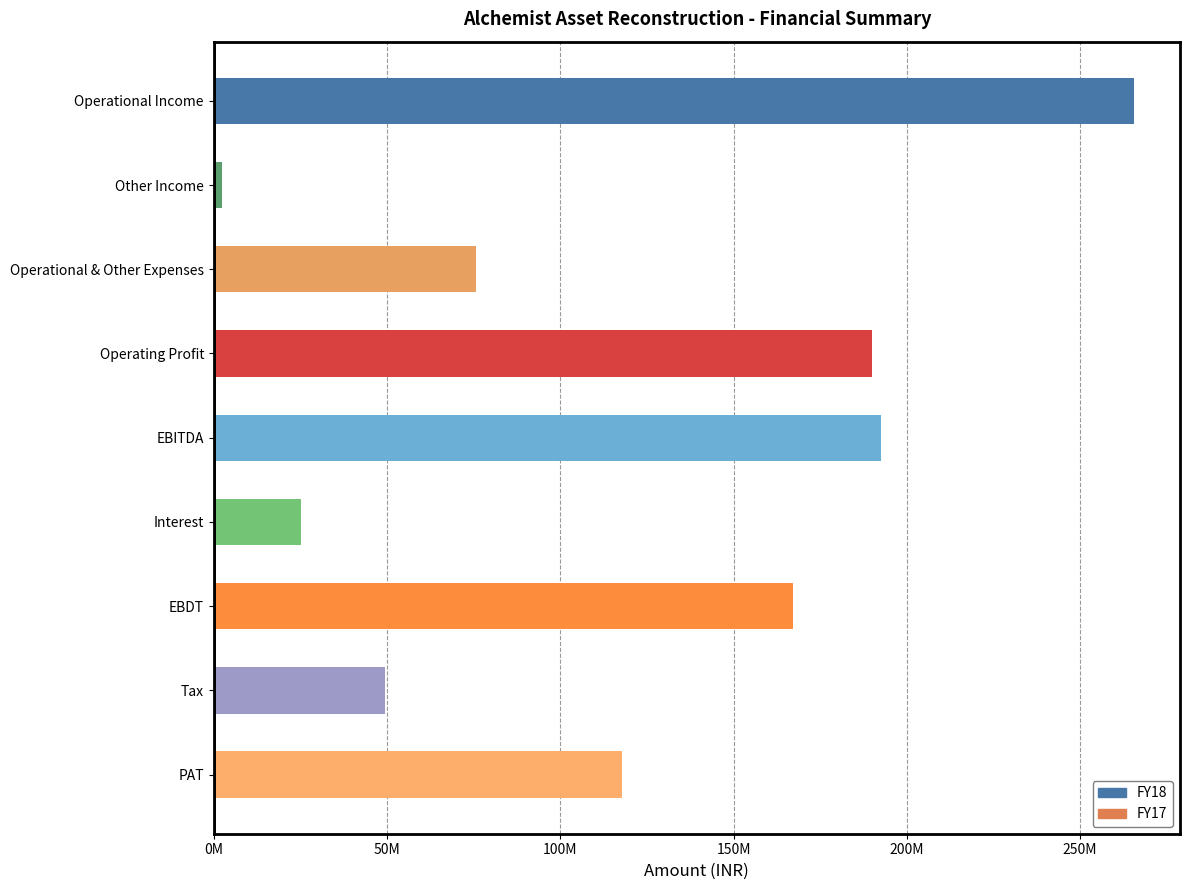

What is the greatest value displayed?

265551271